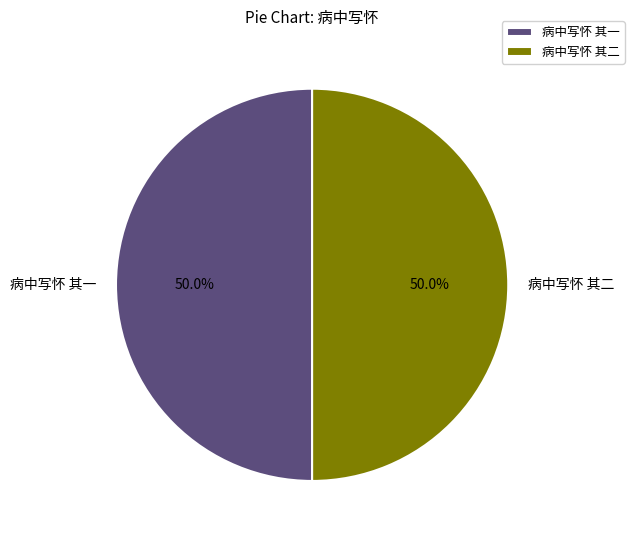

Is it true that 病中写怀 其二 is 50% of the pie?

True